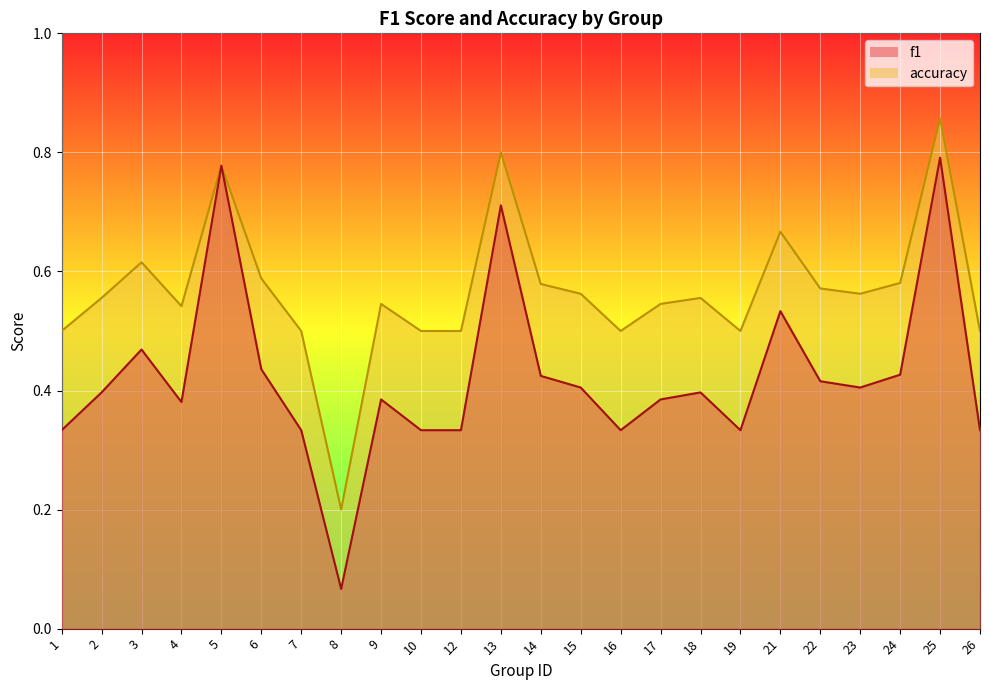

How many lines are shown in the chart?

2